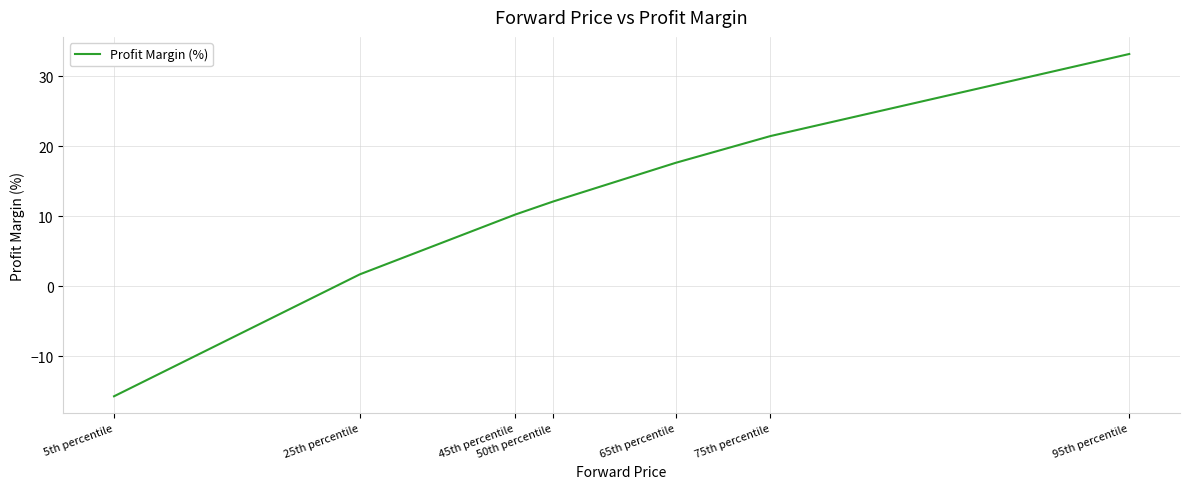

What is the sum of all values?

80.5